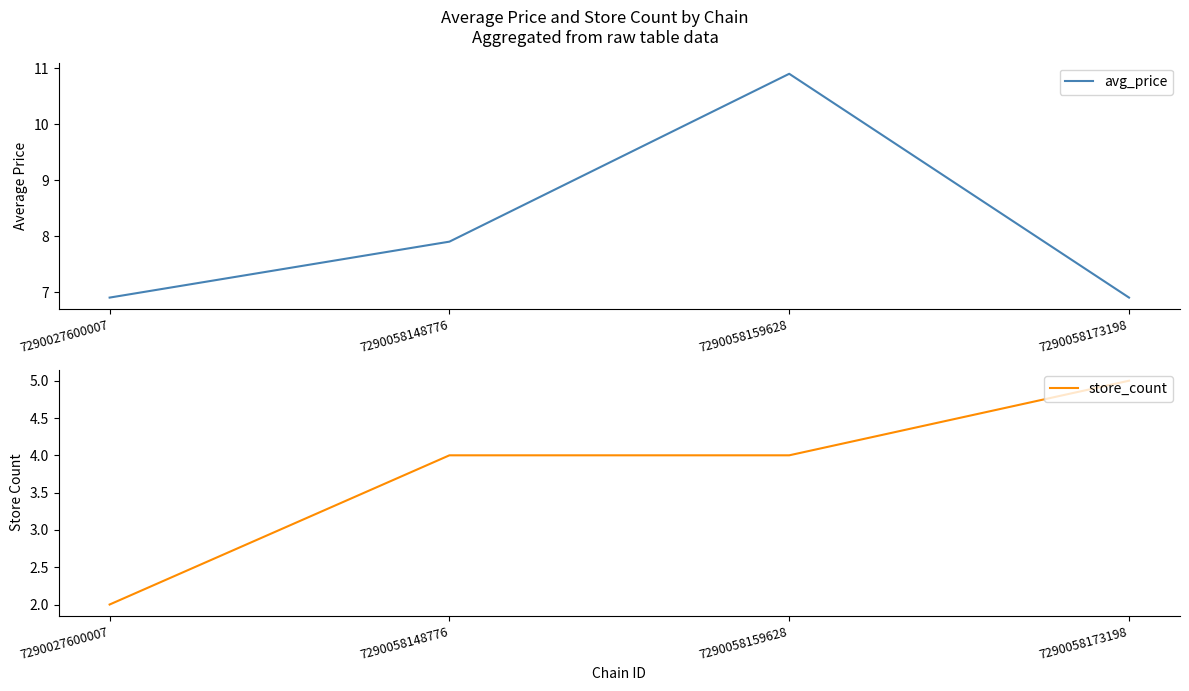

What is the greatest value displayed?

10.9